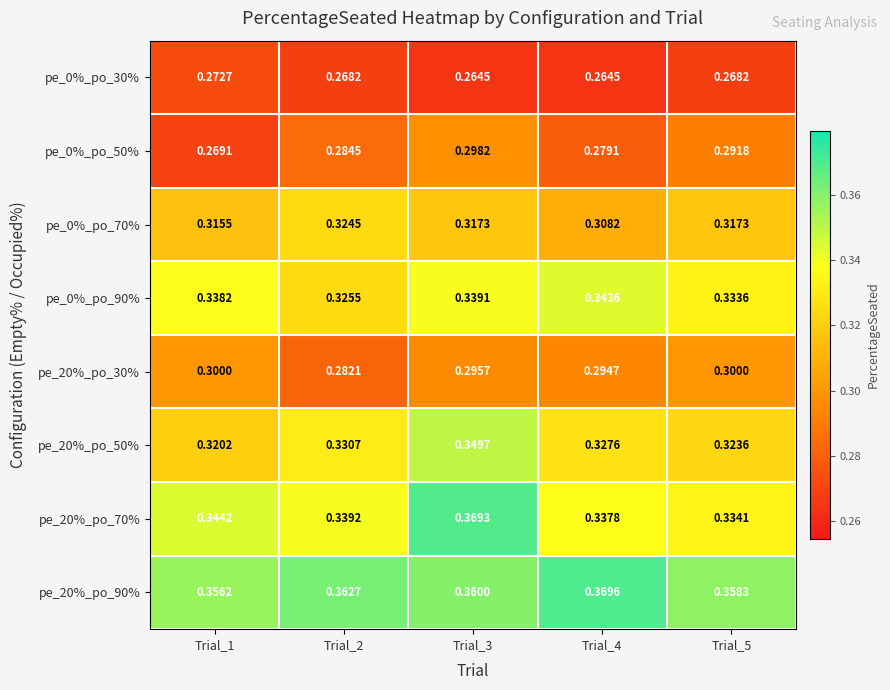

Is the value of pe_0%_po_70% at Trial_3 greater than the value of pe_20%_po_30% at Trial_5?

Yes